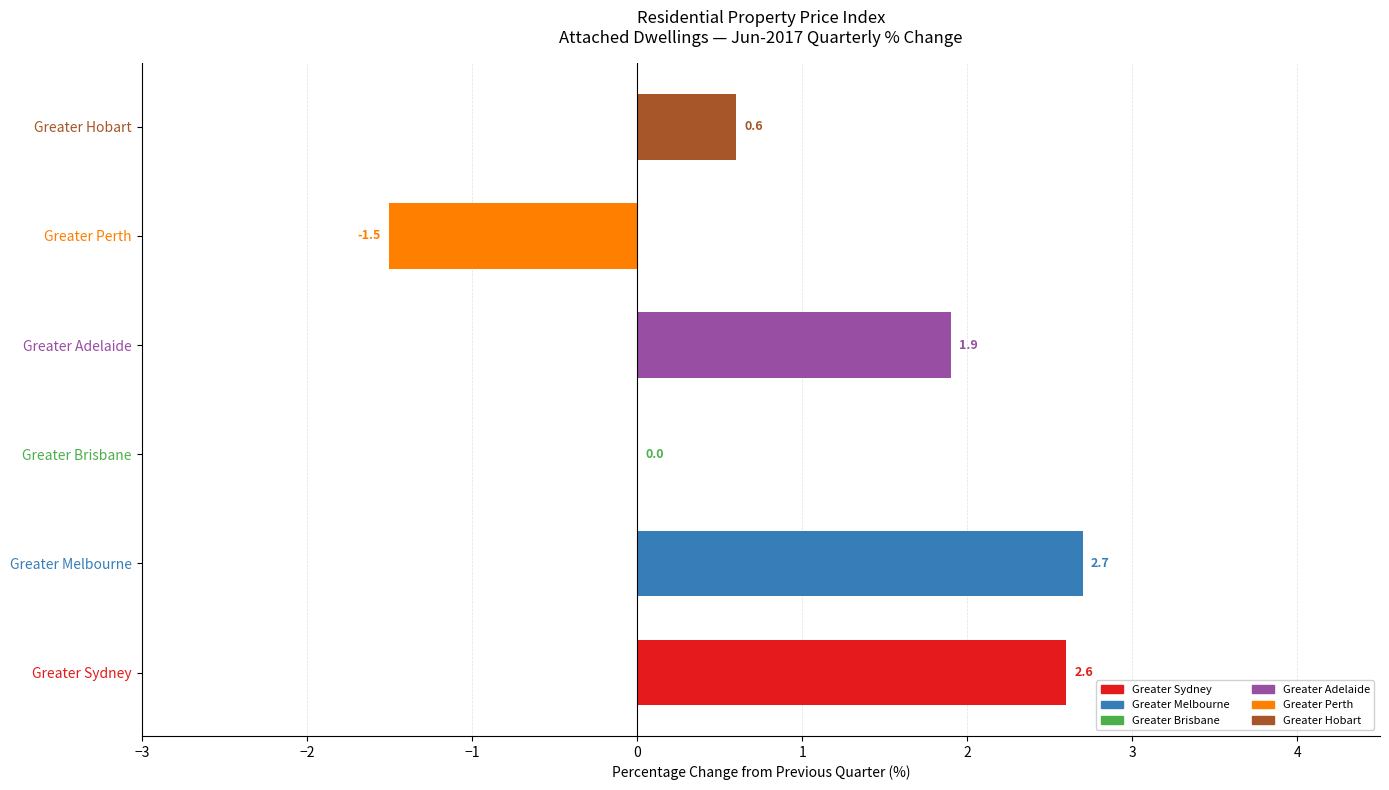

Count the number of data series in this chart.

1